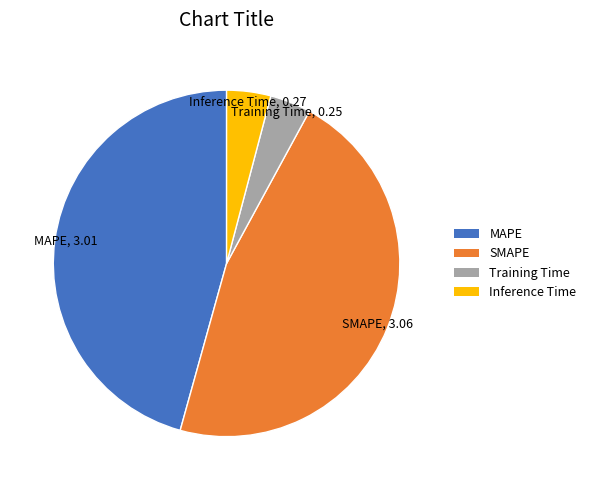

Is there any slice that represents more than half of the pie?

No